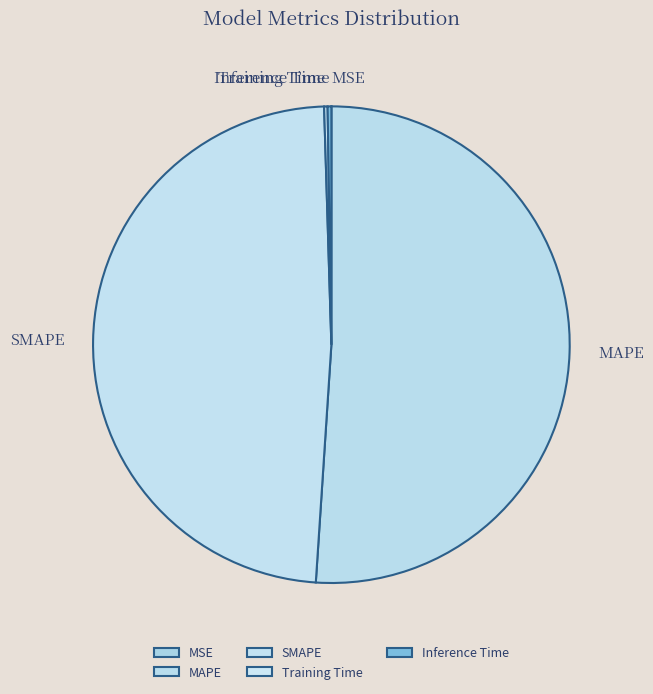

True or false: MAPE accounts for 44% of the total.

False